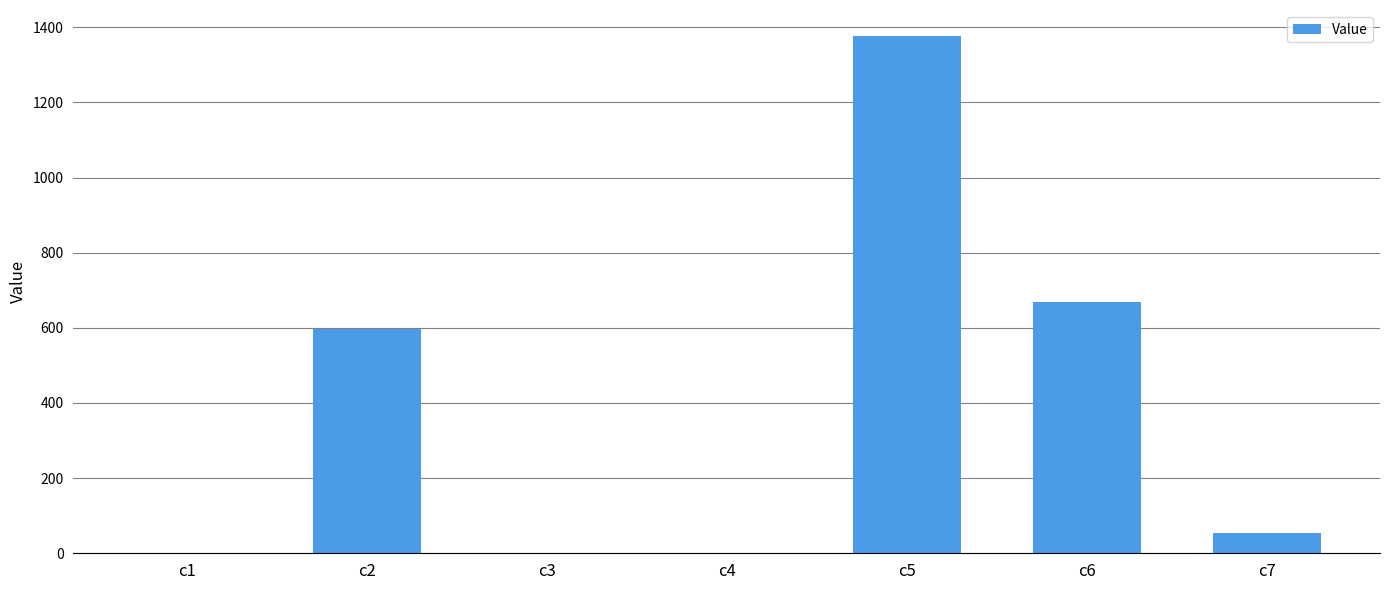

What is the sum of all values?

2698.0